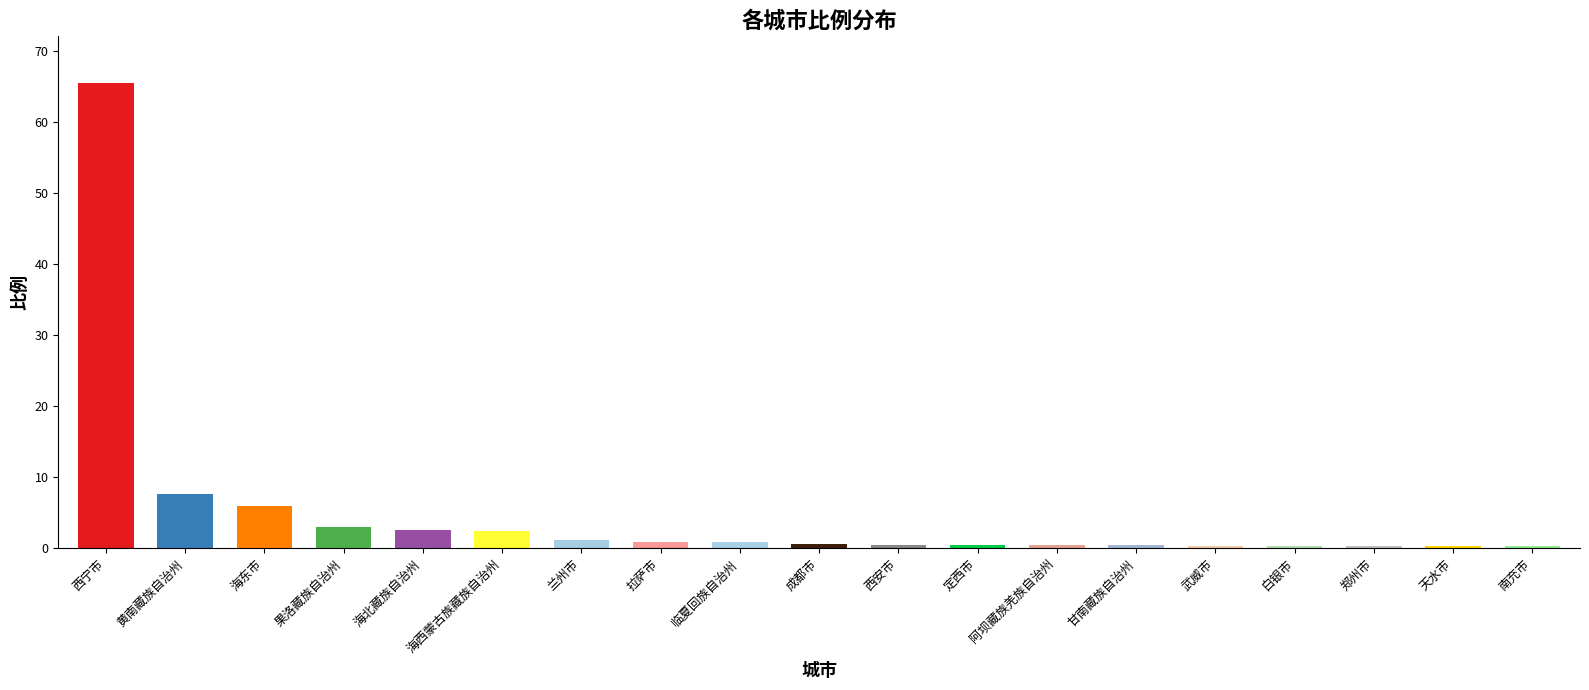

Read the value at 白银市.

0.3